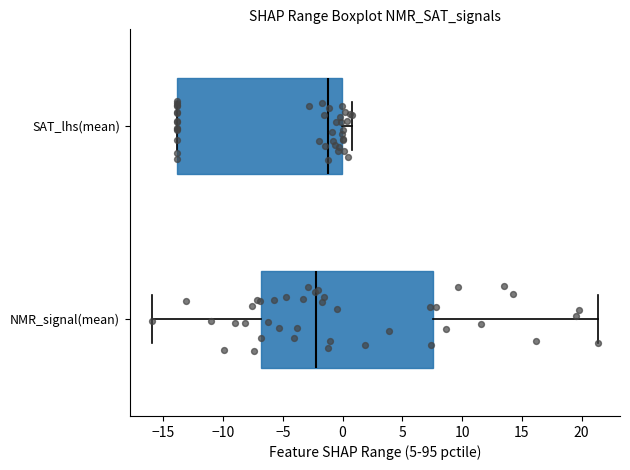

Reading bottom to top, transcribe this box plot: for each box, give where its median line is, the range the box spans, and where its two whiskers end, as read against the x-axis. The values are not printed on the chart, so give them approximately, as read against the axis.

NMR_signal(mean): median -2.0, box -7.0 to 7.5, whiskers -16.0 to 21.5
SAT_lhs(mean): median -1.0, box -14.0 to 0.0, whiskers -14.0 to 1.0